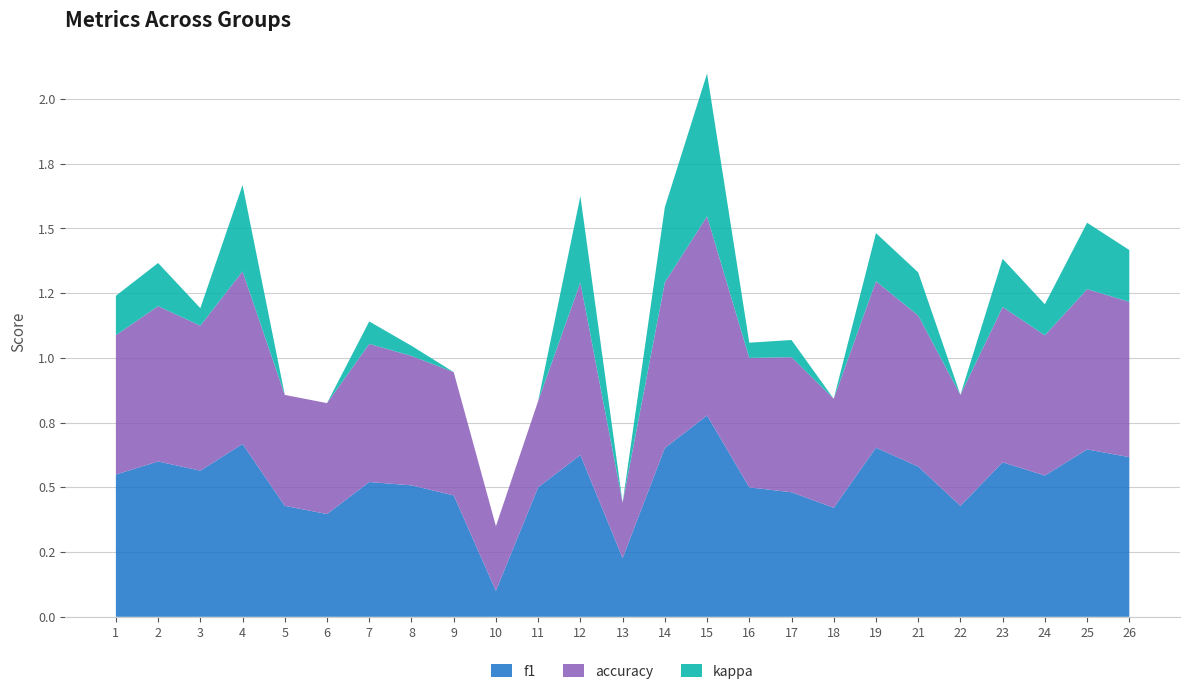

Reading right to left, extract all data points from this chart.

f1: 26=0.6	25=0.6	24=0.5	23=0.6	22=0.4	21=0.6	19=0.7	18=0.4	17=0.5	16=0.5	15=0.8	14=0.7	13=0.2	12=0.6	11=0.5	10=0.1	9=0.5	8=0.5	7=0.5	6=0.4	5=0.4	4=0.7	3=0.6	2=0.6	1=0.5
accuracy: 26=0.6	25=0.6	24=0.5	23=0.6	22=0.4	21=0.6	19=0.6	18=0.4	17=0.5	16=0.5	15=0.8	14=0.6	13=0.2	12=0.7	11=0.3	10=0.2	9=0.5	8=0.5	7=0.5	6=0.4	5=0.4	4=0.7	3=0.6	2=0.6	1=0.5
kappa: 26=0.2	25=0.3	24=0.1	23=0.2	22=-0.1	21=0.2	19=0.2	18=-0.1	17=0.1	16=0.1	15=0.6	14=0.3	13=-0.5	12=0.3	11=0.0	10=0.0	9=-0.0	8=0.0	7=0.1	6=-0.0	5=-0.4	4=0.3	3=0.1	2=0.2	1=0.2